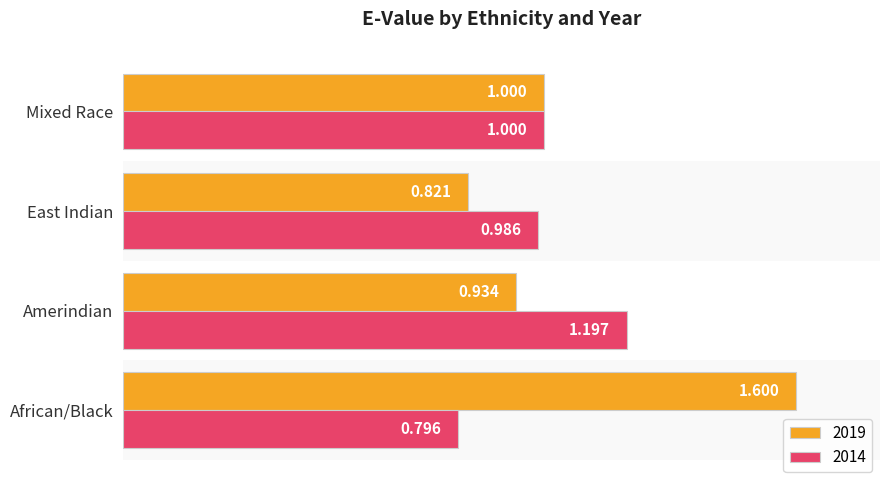

At which label is 2019 closest to 1?

Mixed Race